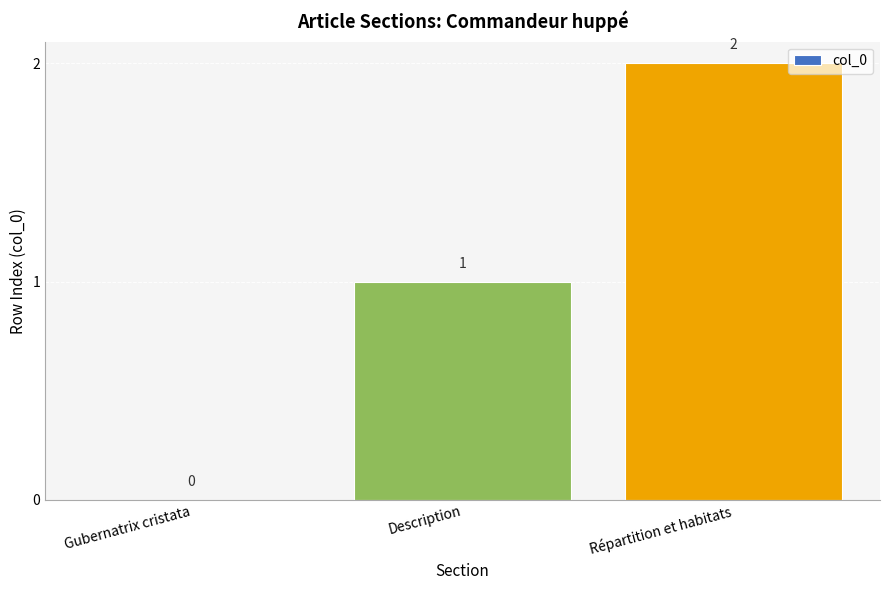

At which category does the chart reach its peak across all series?

Répartition et habitats